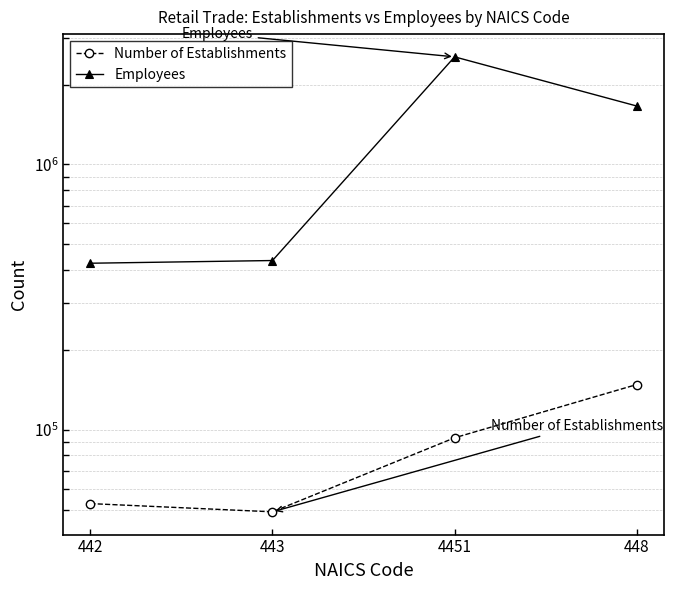

Which series has the largest range (max minus min)?

Employees